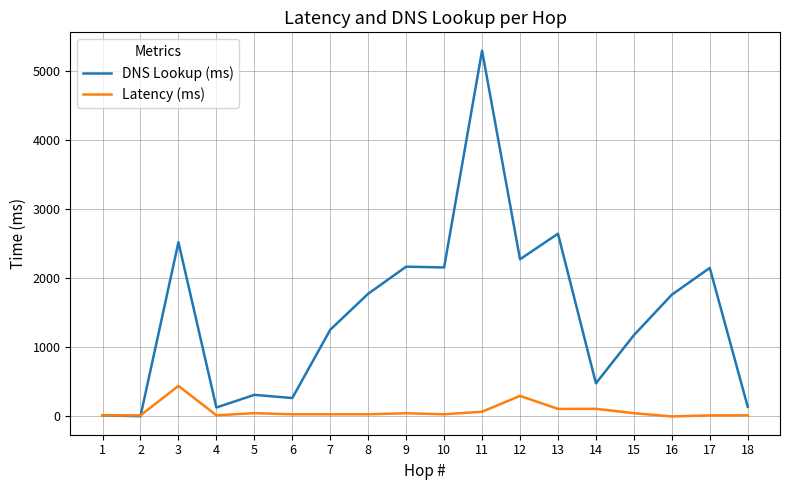

Rank the series at 15 from highest to lowest value.

DNS Lookup (ms), Latency (ms)